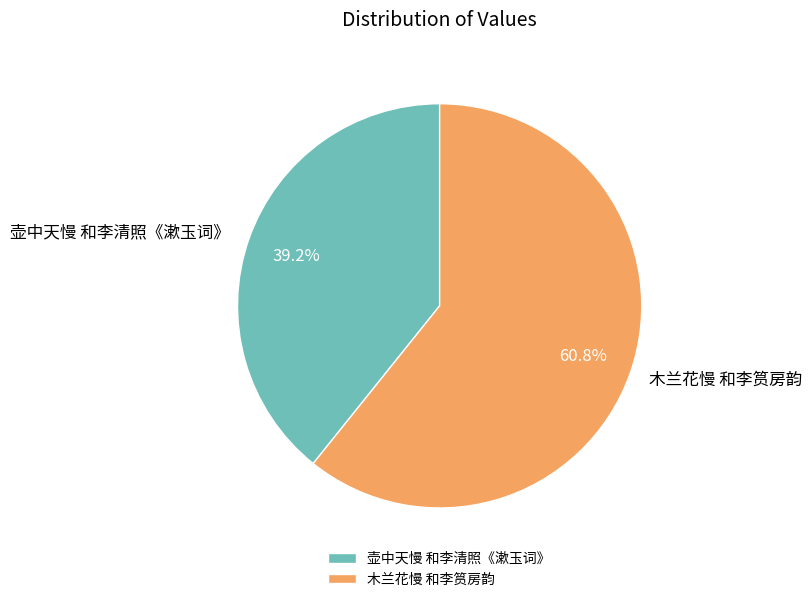

The 壶中天慢 和李清照《漱玉词》 slice represents 31% of the pie. True or false?

False